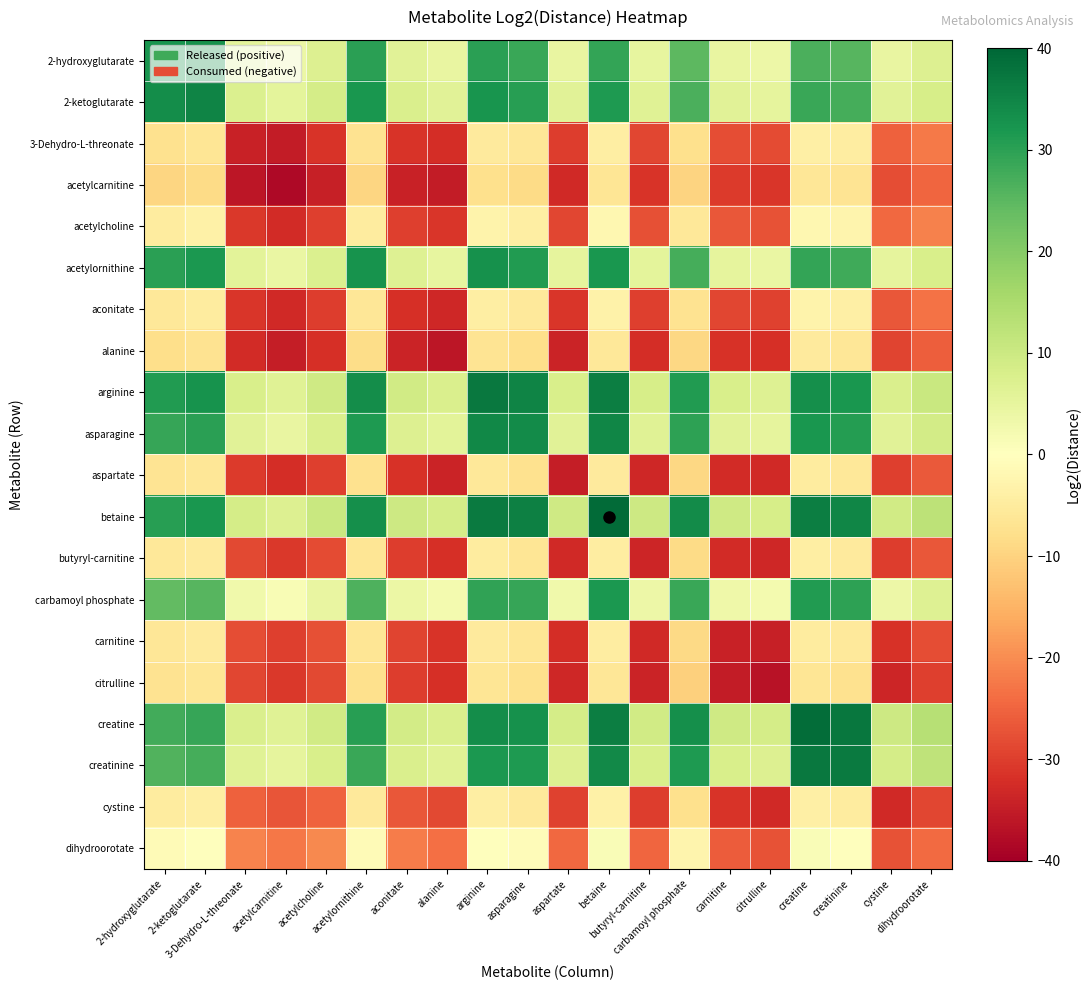

What is the smallest value displayed?

-38.4